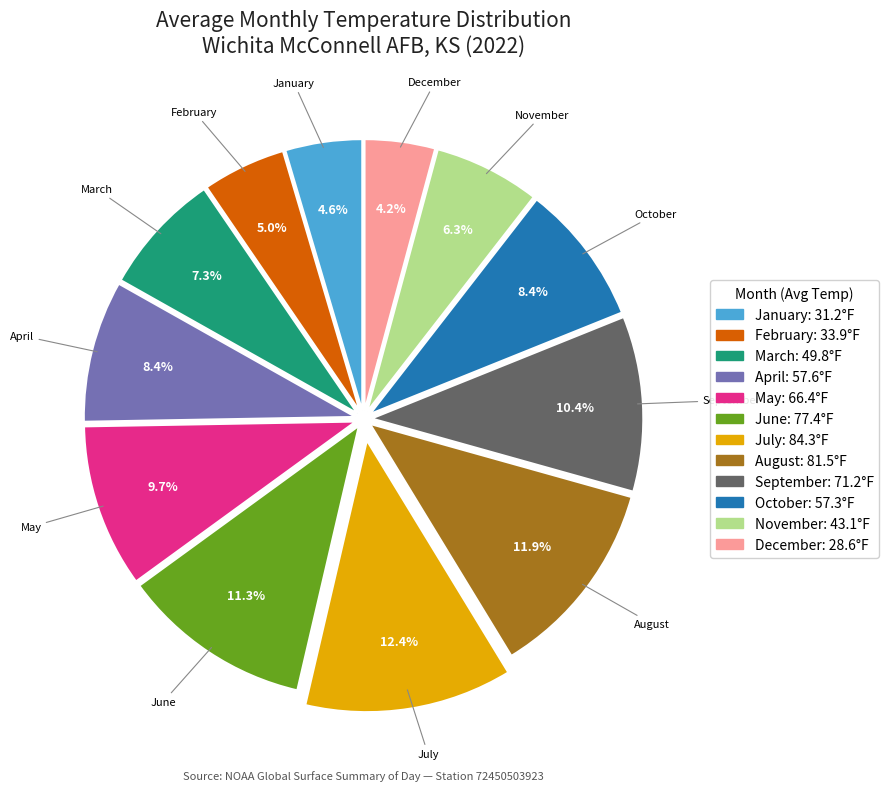

To the nearest percent, what is the difference between the largest and smallest slice percentages?

8%